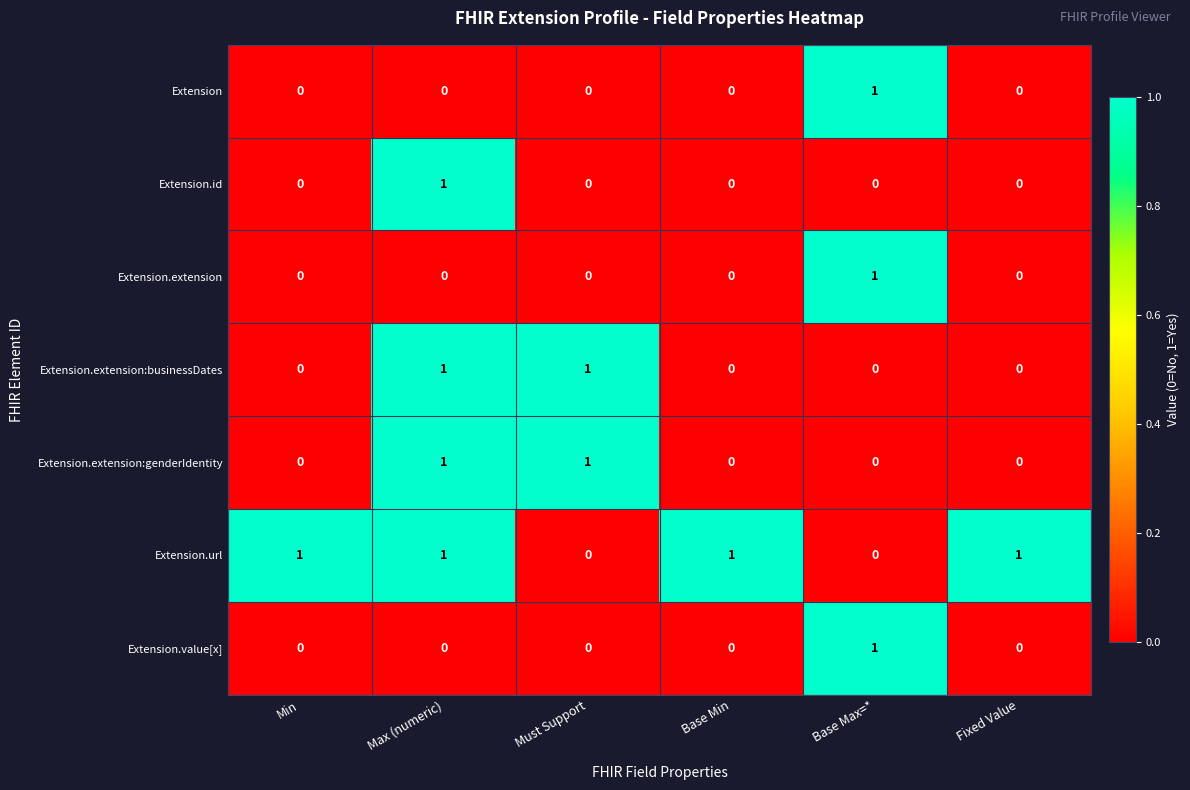

At which category is the sum across all series the highest?

Max (numeric)